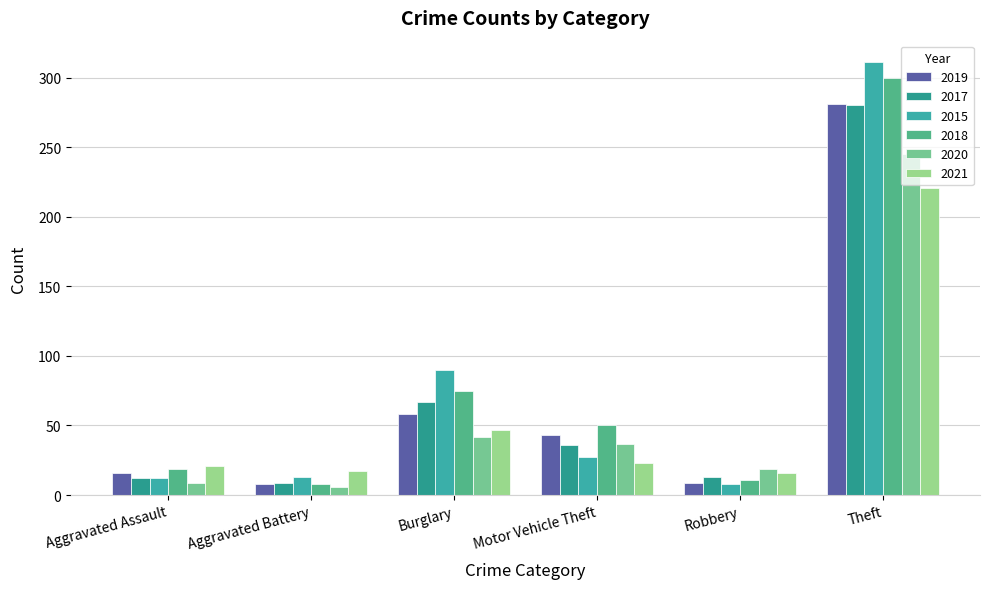

True or false: 2021 has a value of 127 at Theft.

False